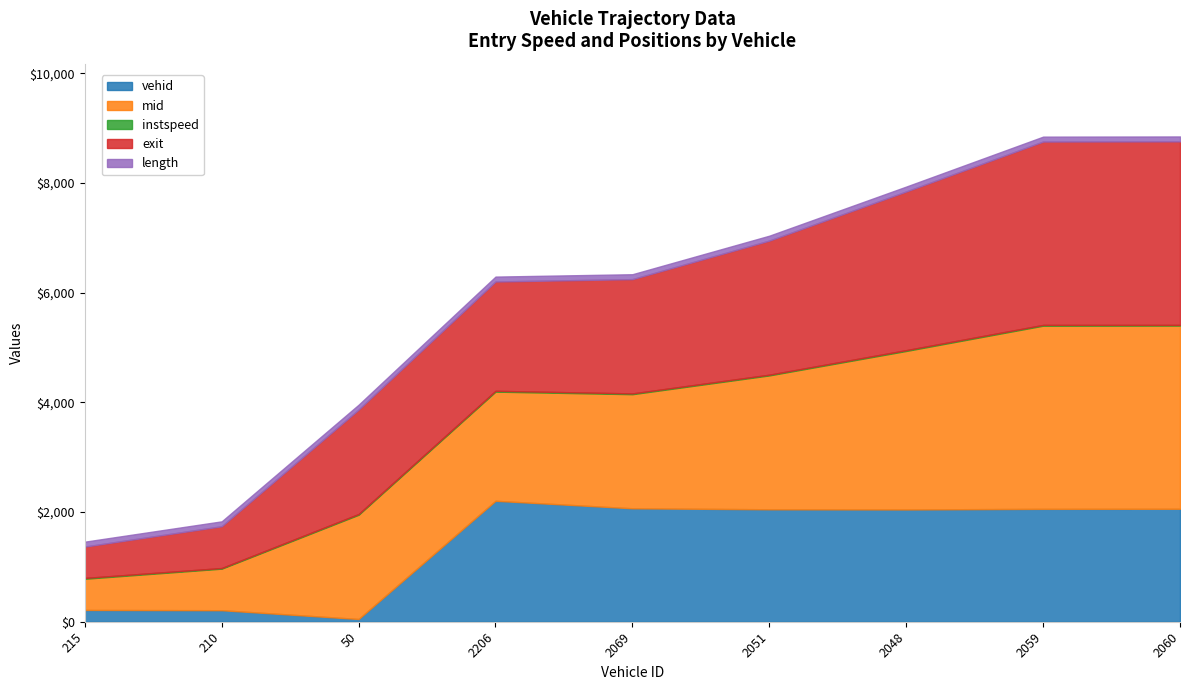

What position from the left is 210?

2